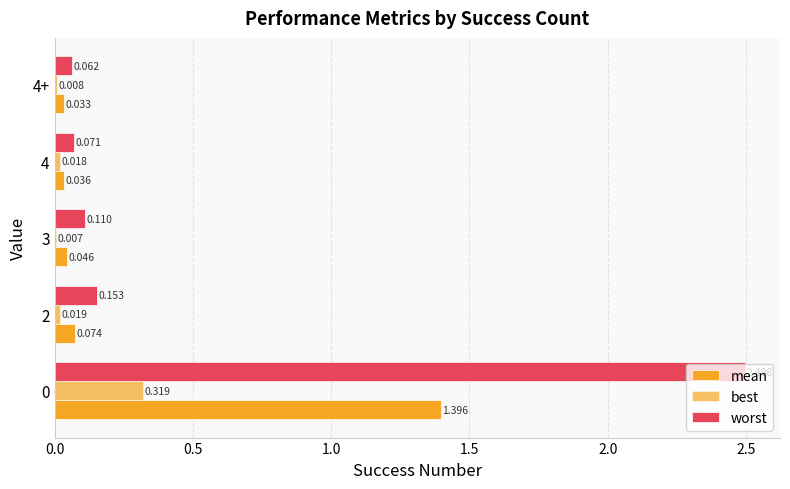

What is the difference between the maximum and minimum values in the worst series?

2.4